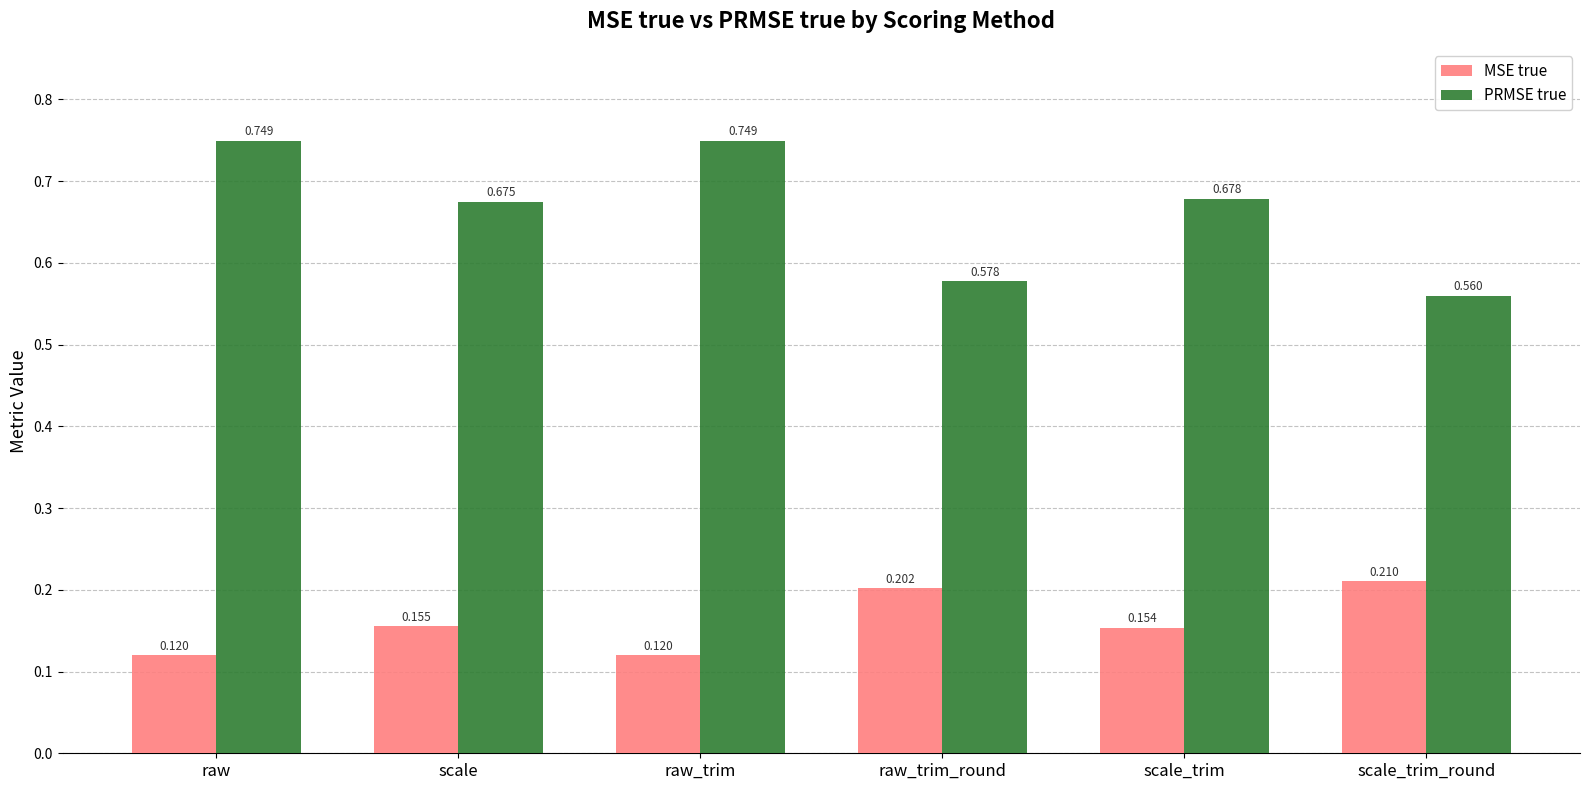

Which series has the largest total across all categories?

PRMSE true